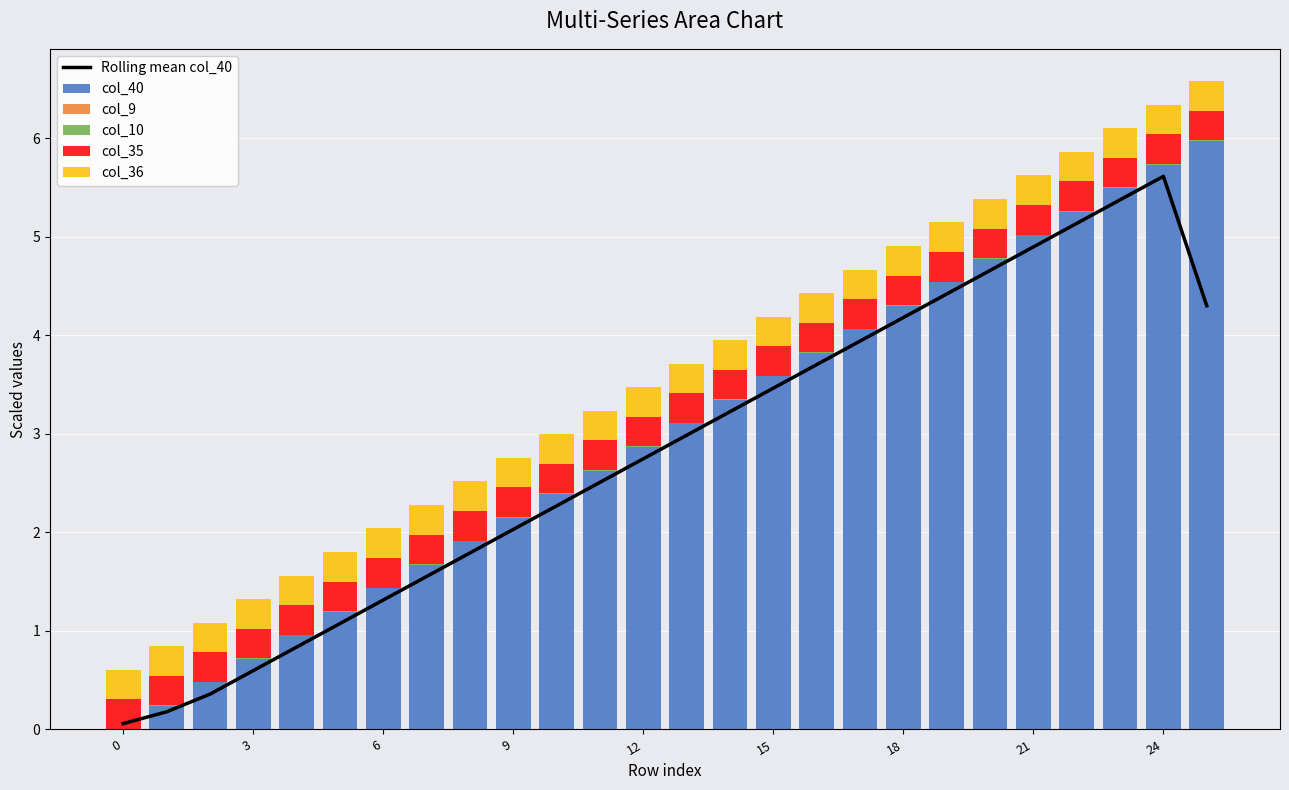

Which series has the largest total across all categories?

col_40